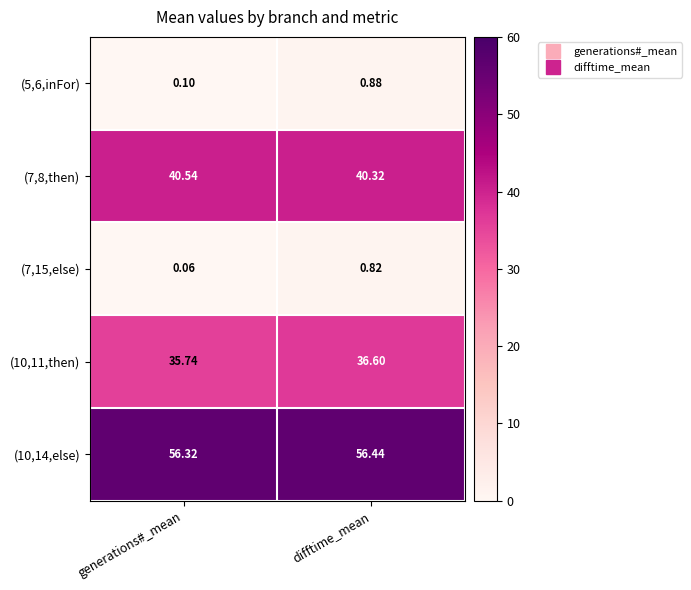

Which category has the highest value across all series?

difftime_mean